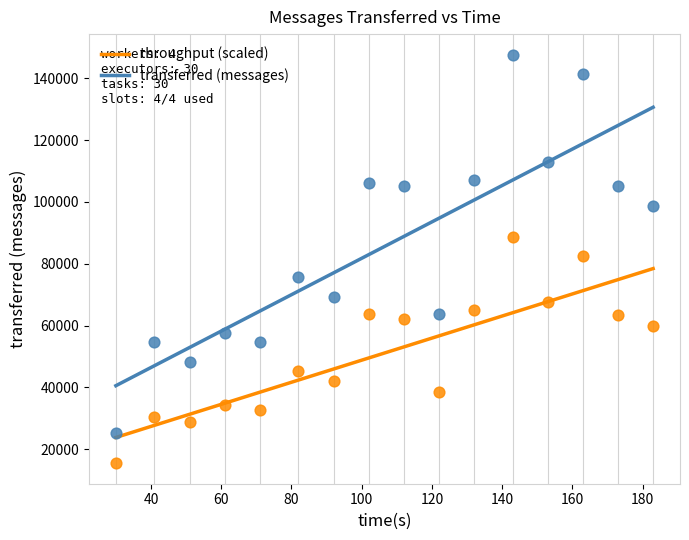

Across all data points, what is the range of Y values (max minus min)?

132241.2